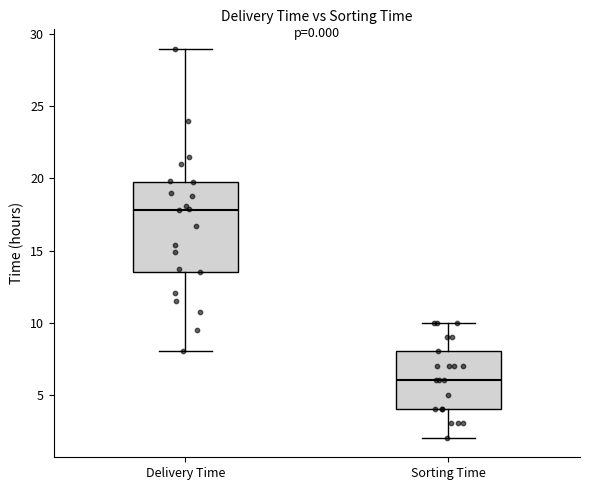

Which box has the lowest median line?

Sorting Time